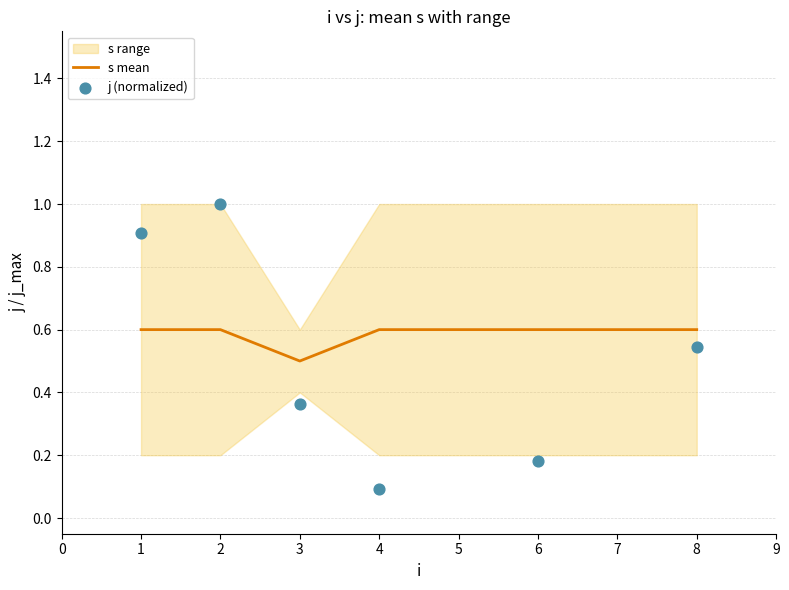

At which label is s mean closest to 0?

3